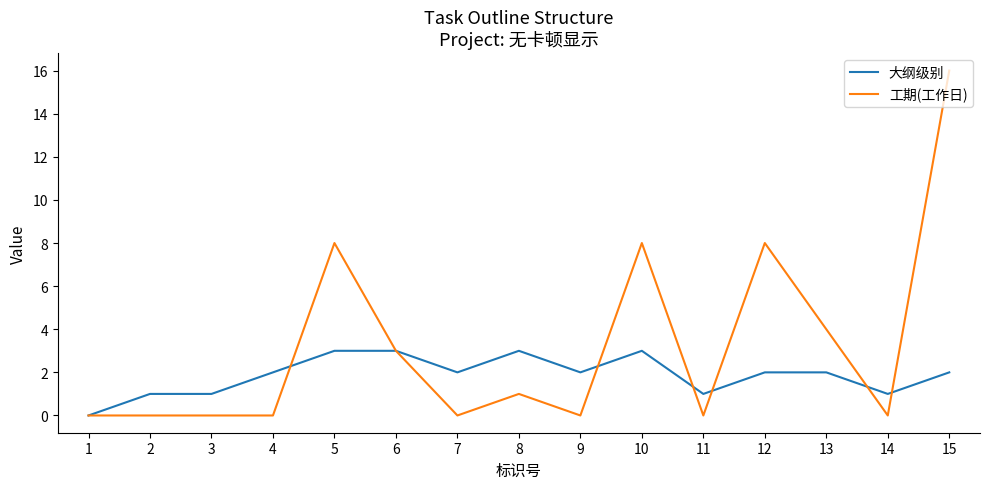

Which category has the highest value across all series?

15